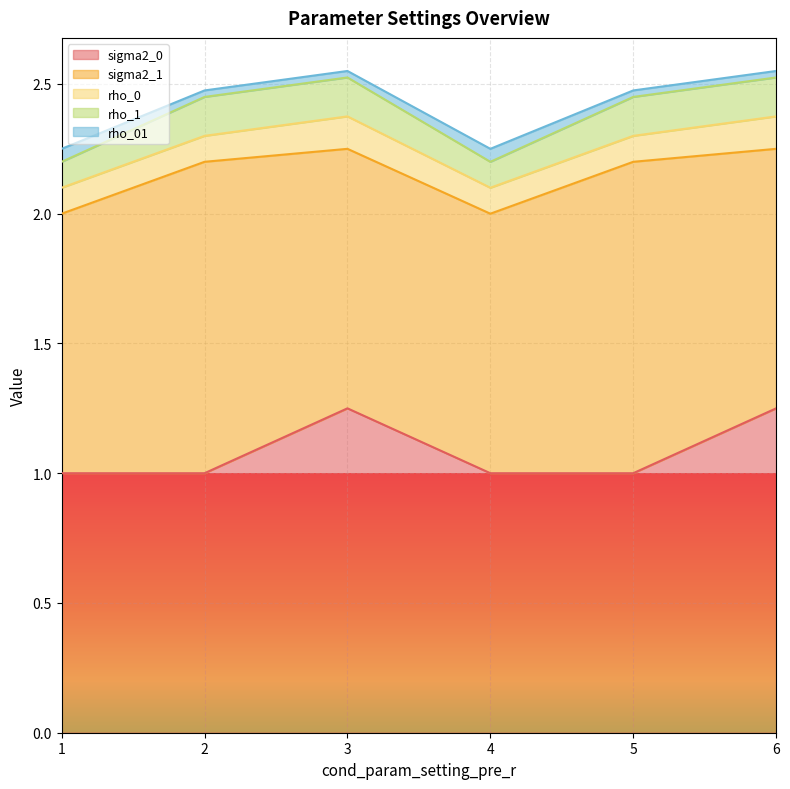

What is the spread (max minus min) of values at 3?

1.2